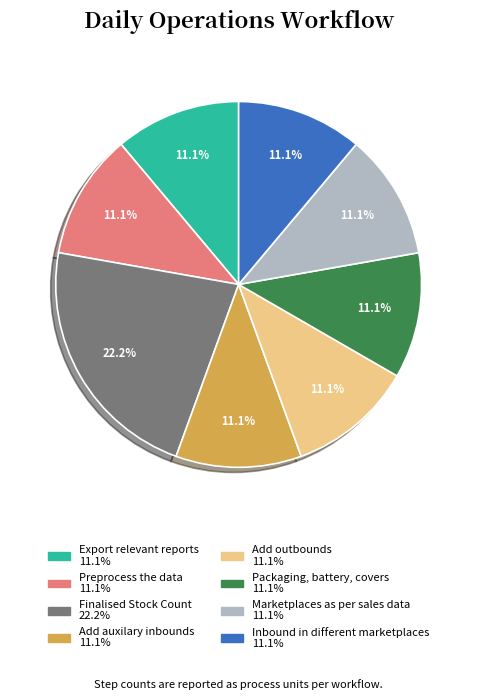

Count the number of slices in the pie.

8